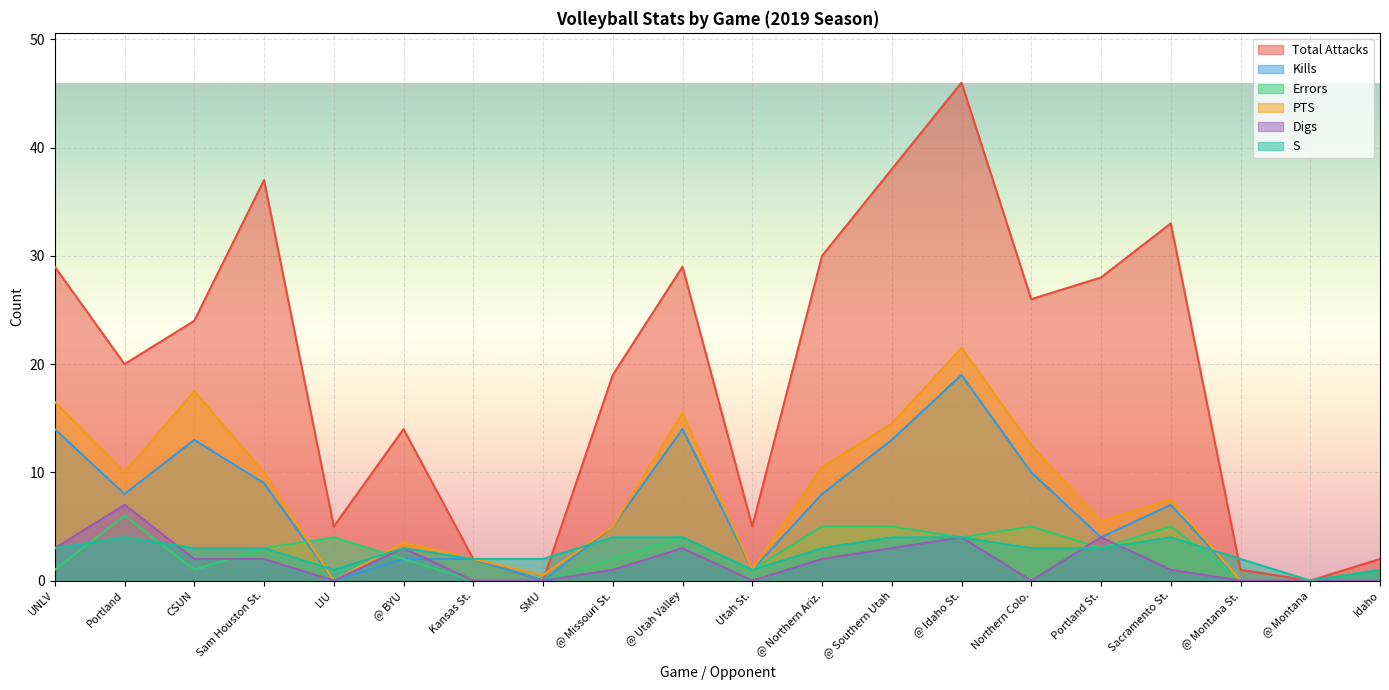

What are all the series names shown in the legend?

Total Attacks, Kills, Errors, PTS, Digs, S